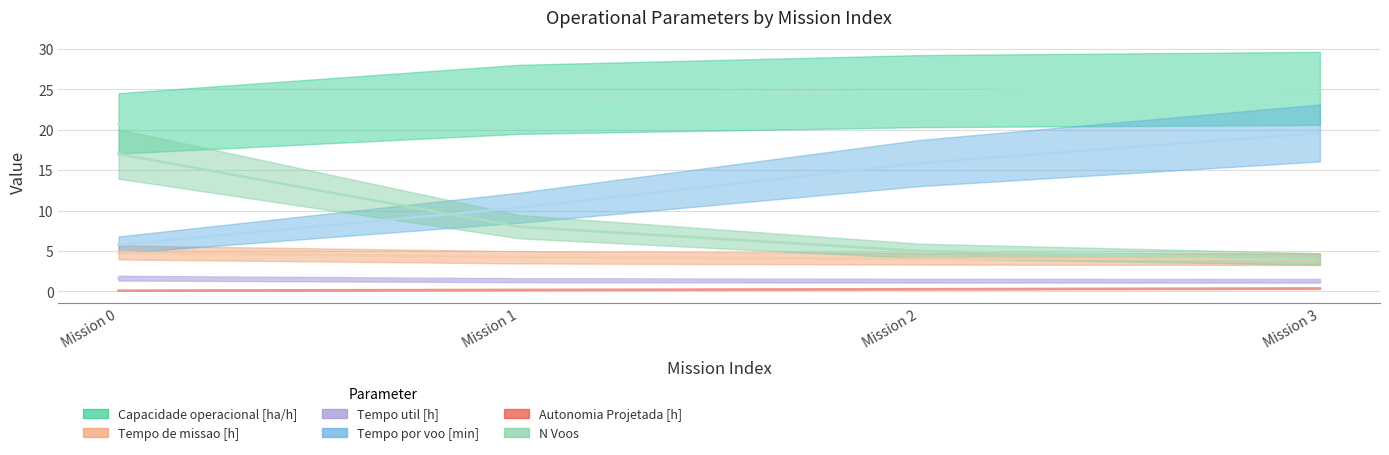

What is the sum of the Tempo por voo [min] values at Mission 2 and Mission 0?

21.6